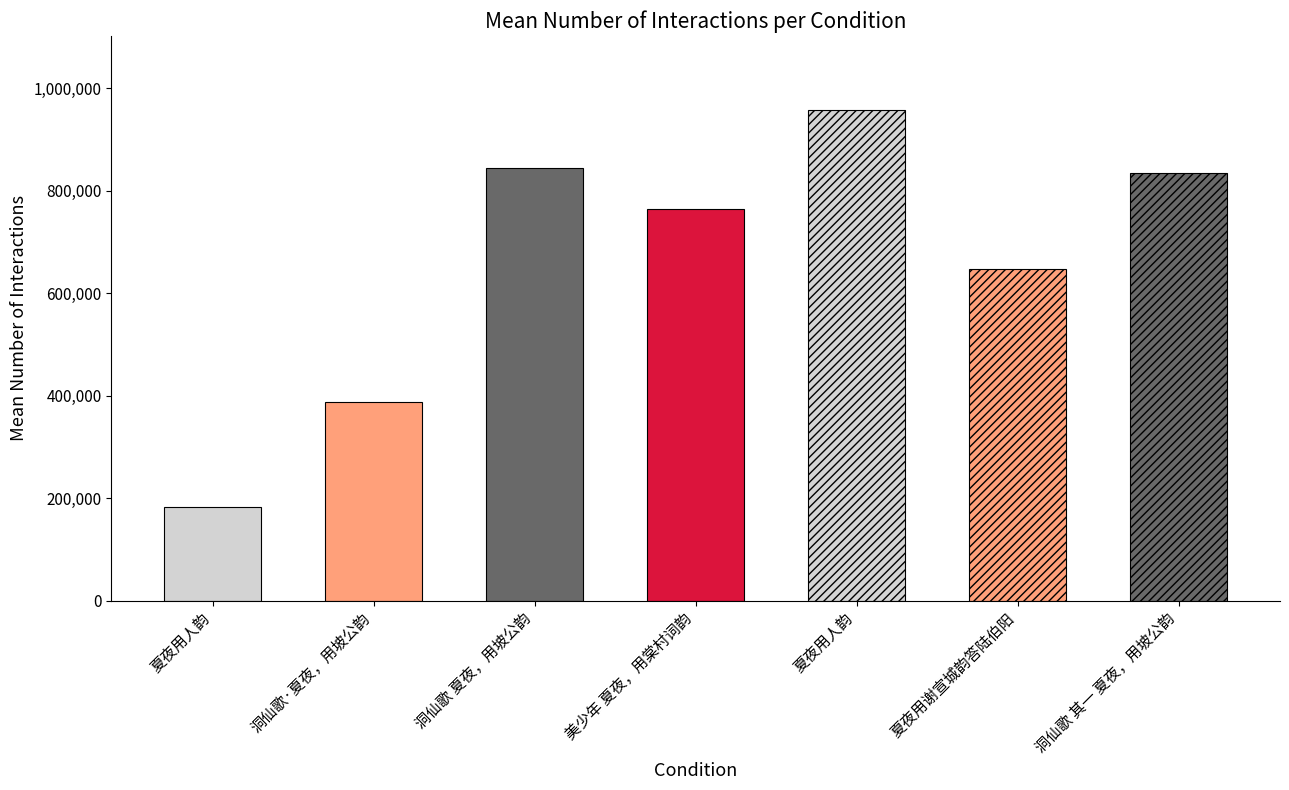

The value at 洞仙歌 其一 夏夜，用坡公韵 is 833591. True or false?

True